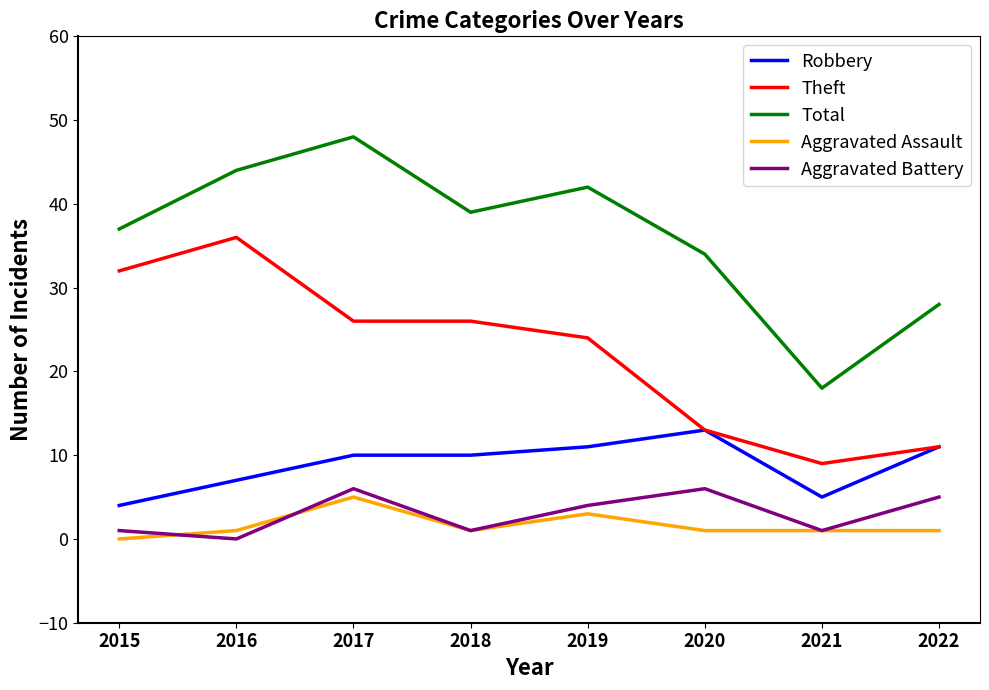

Which category has the highest value in the Theft series?

2016